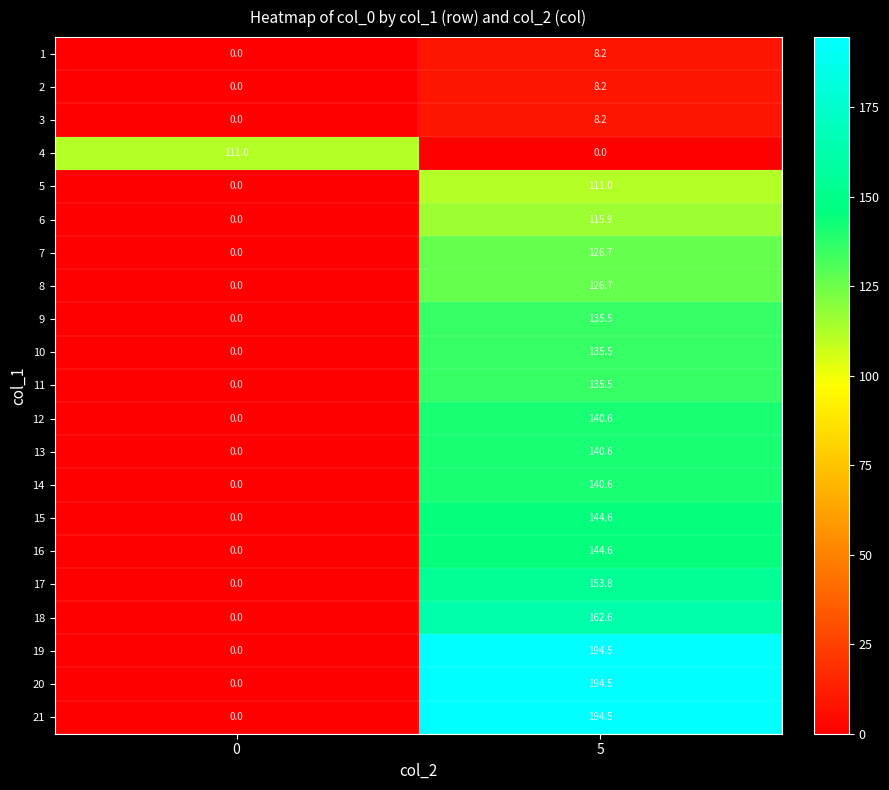

How many distinct data groups are displayed?

21